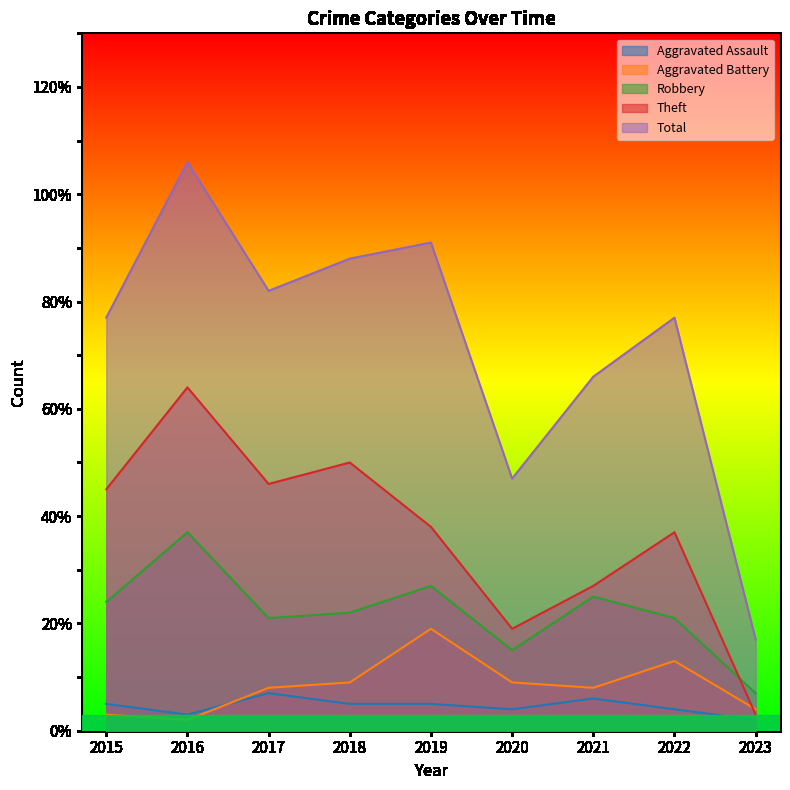

Count the number of data series in this chart.

5